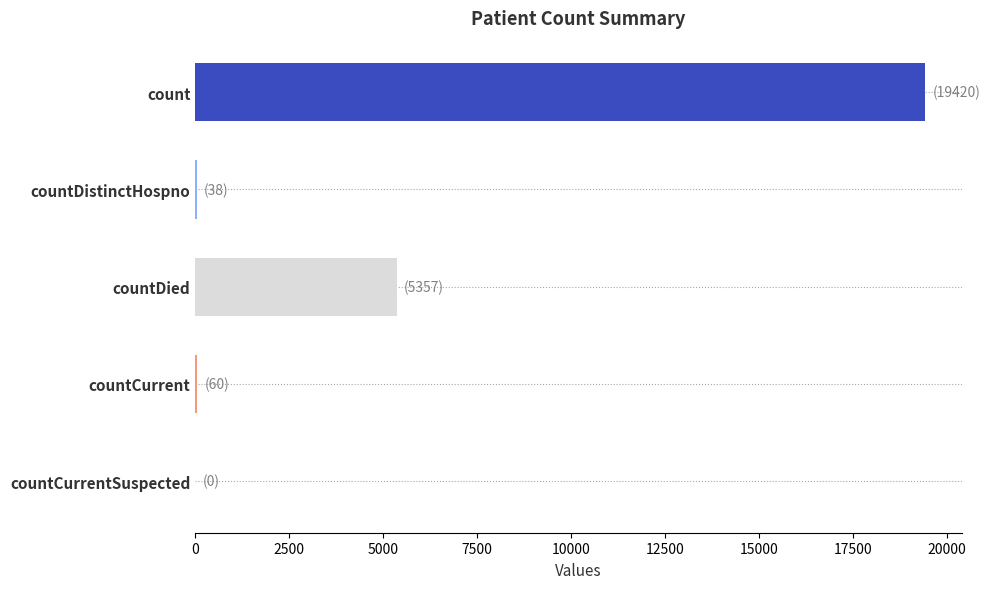

What is the ratio of the value at count to the value at countDied?

3.6